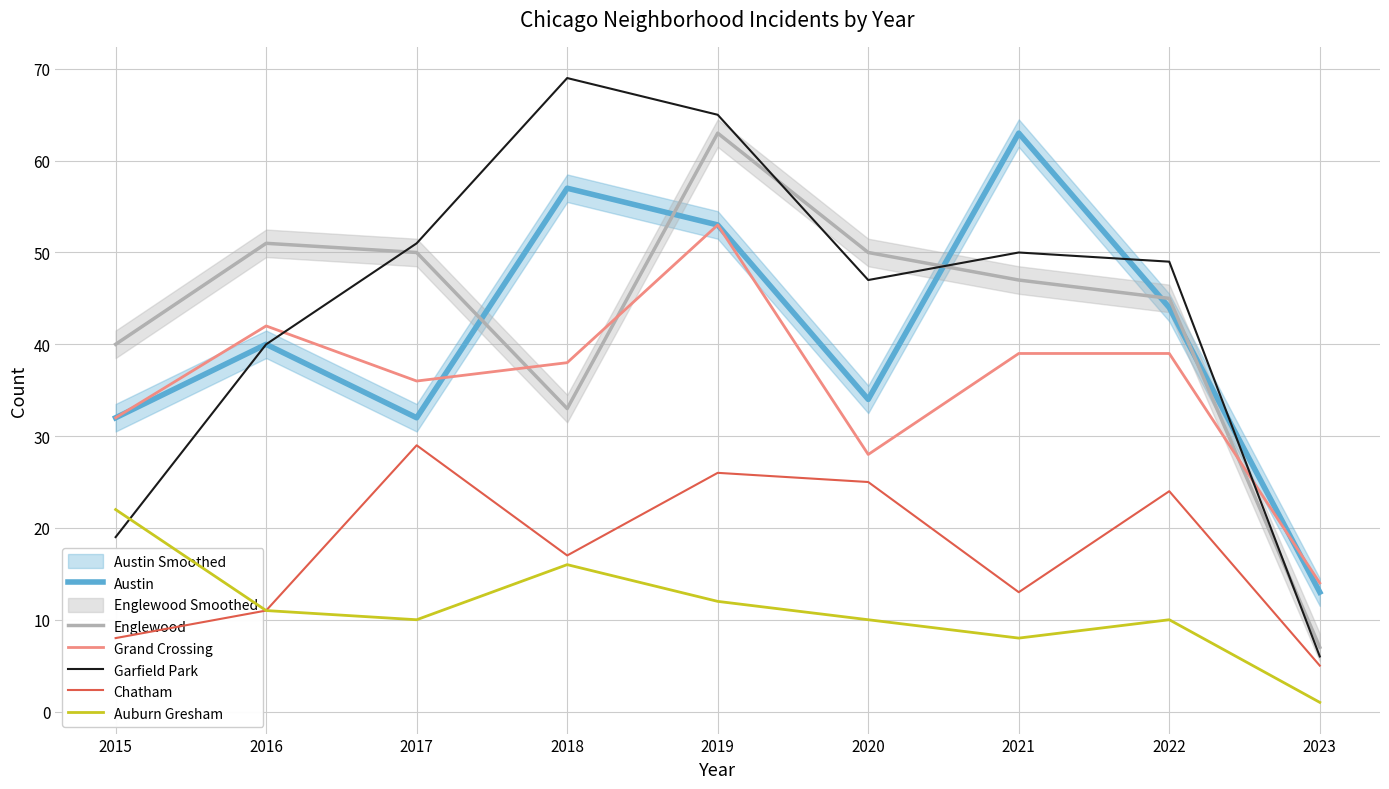

How many lines are shown in the chart?

6